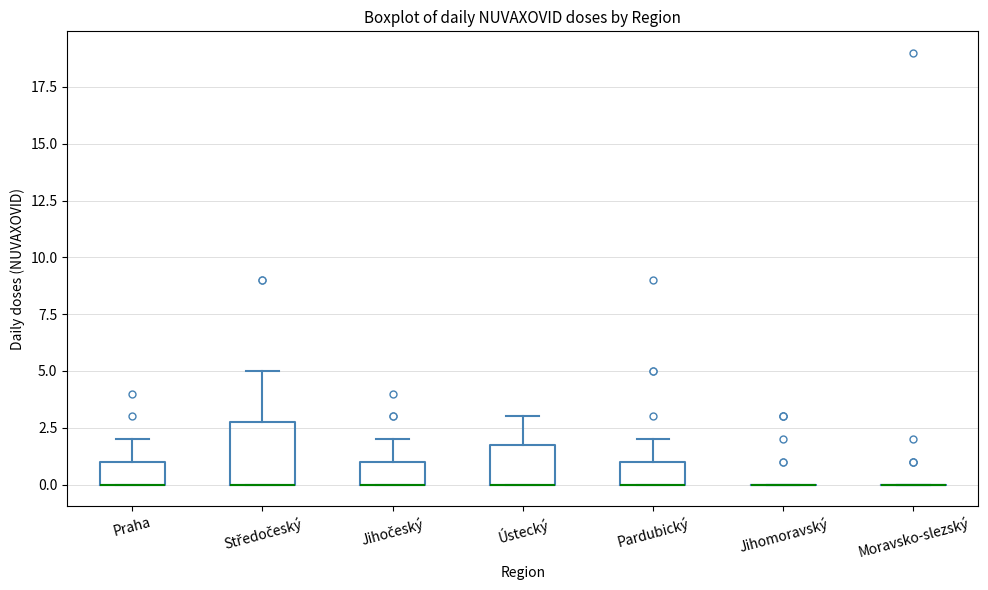

Which box is the tallest, from its lower edge to its upper edge?

Středočeský